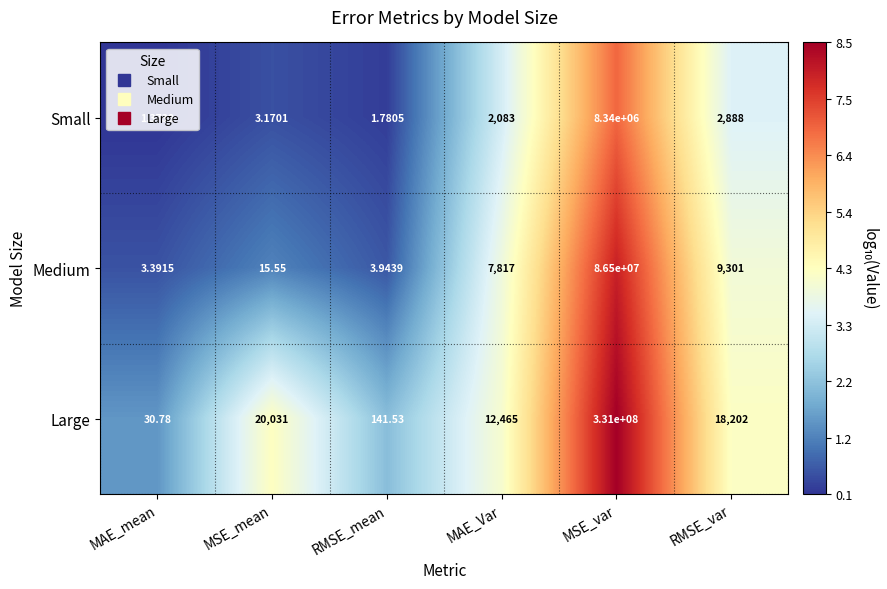

What is the spread (max minus min) of values at MAE_mean?

29.4